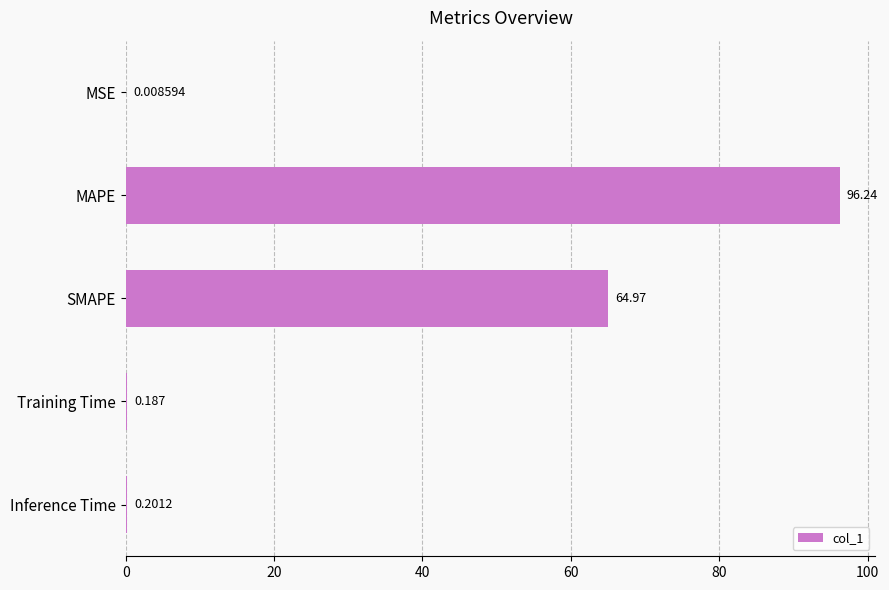

How many distinct data groups are displayed?

1